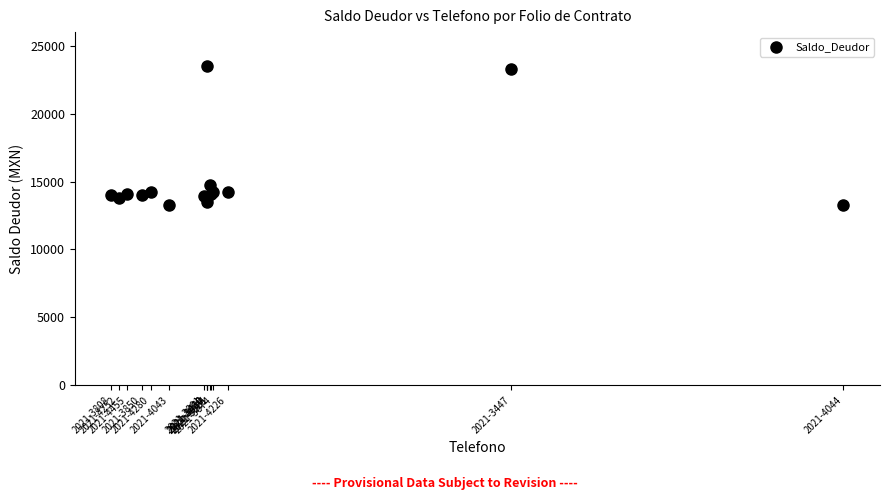

What Y value in the scatter plot is closest to 18400?

14750